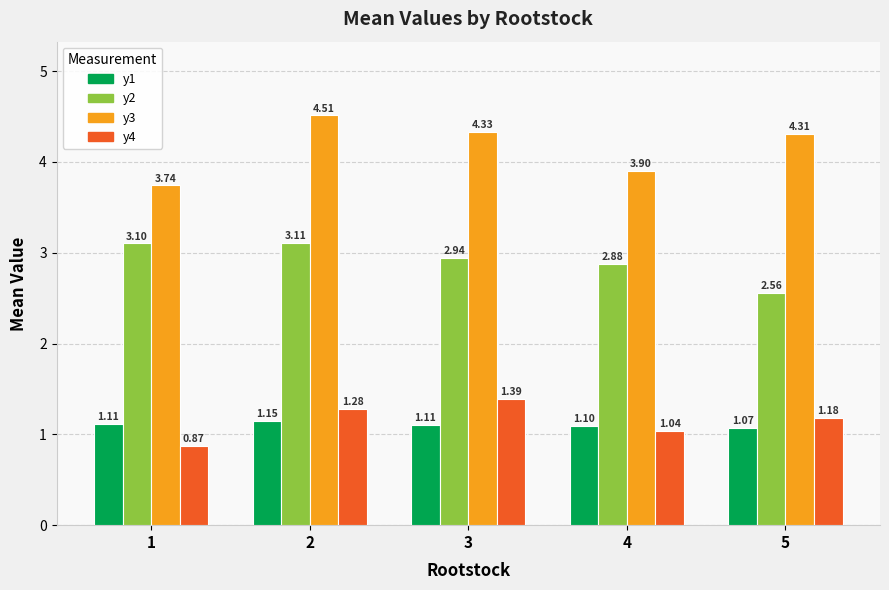

Is it true that y1 equals 0.4 at 4?

False